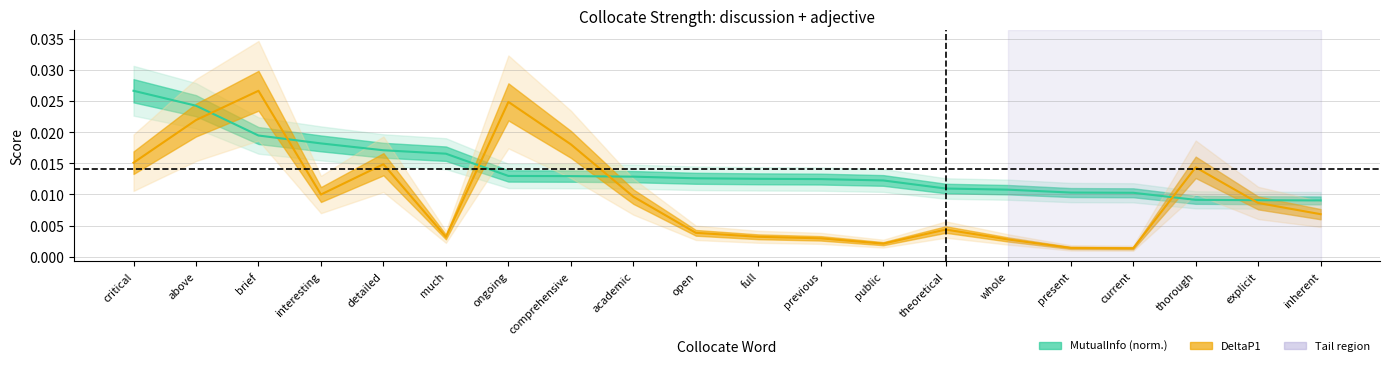

Which category has the lowest value in the MutualInfo (norm.) series?

inherent